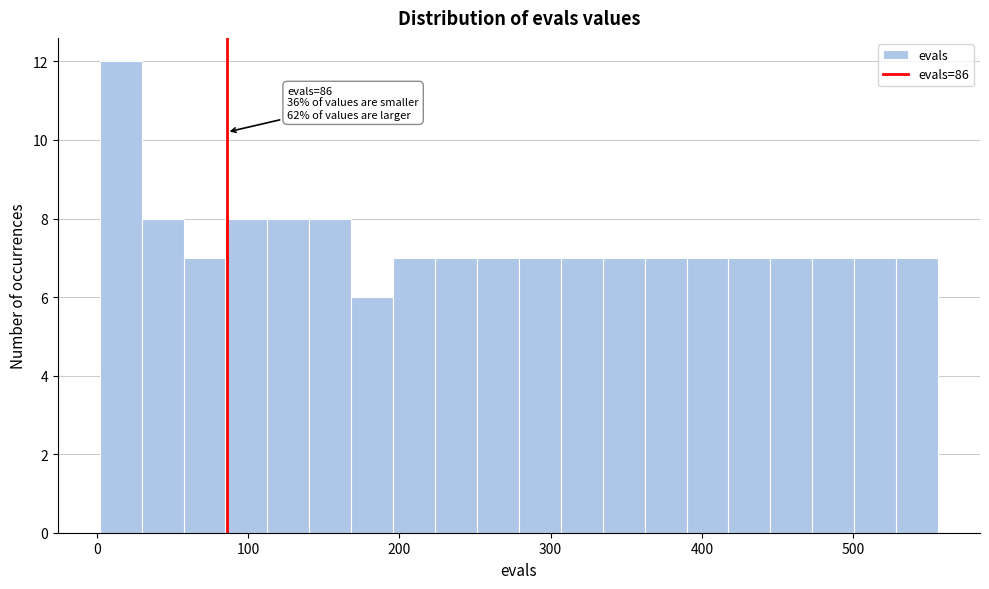

Read against the x-axis, roughly where is the centre of the tallest bar?

20